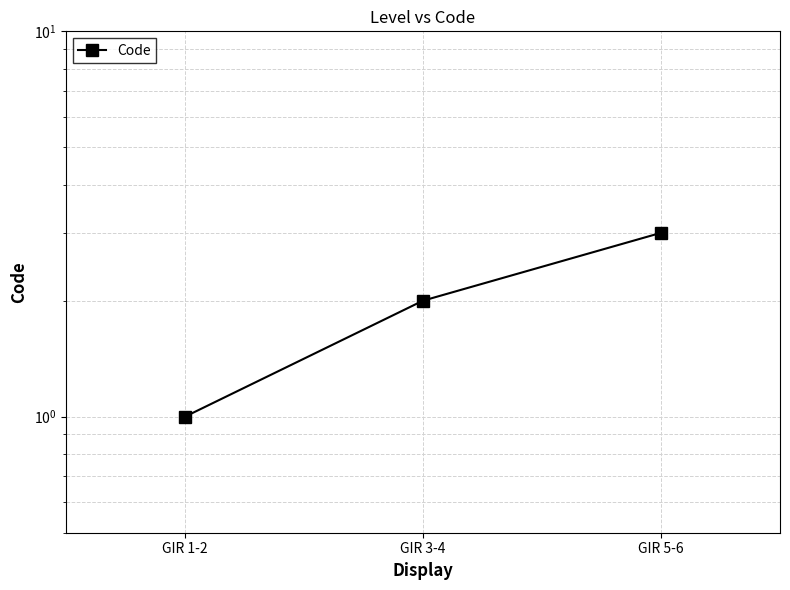

How many values are between 1 and 3?

3